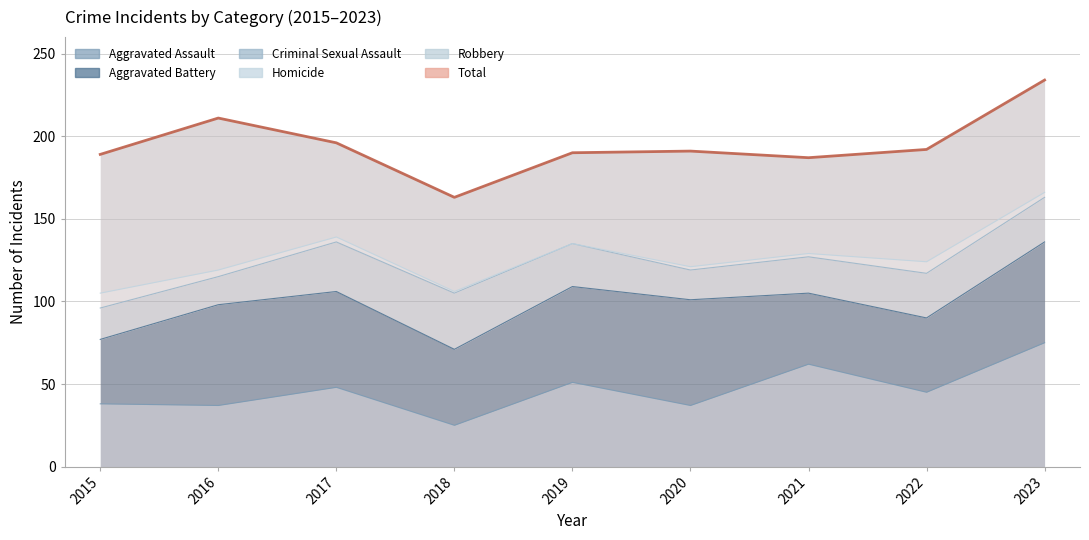

How many interior local valleys does the Homicide series have?

1